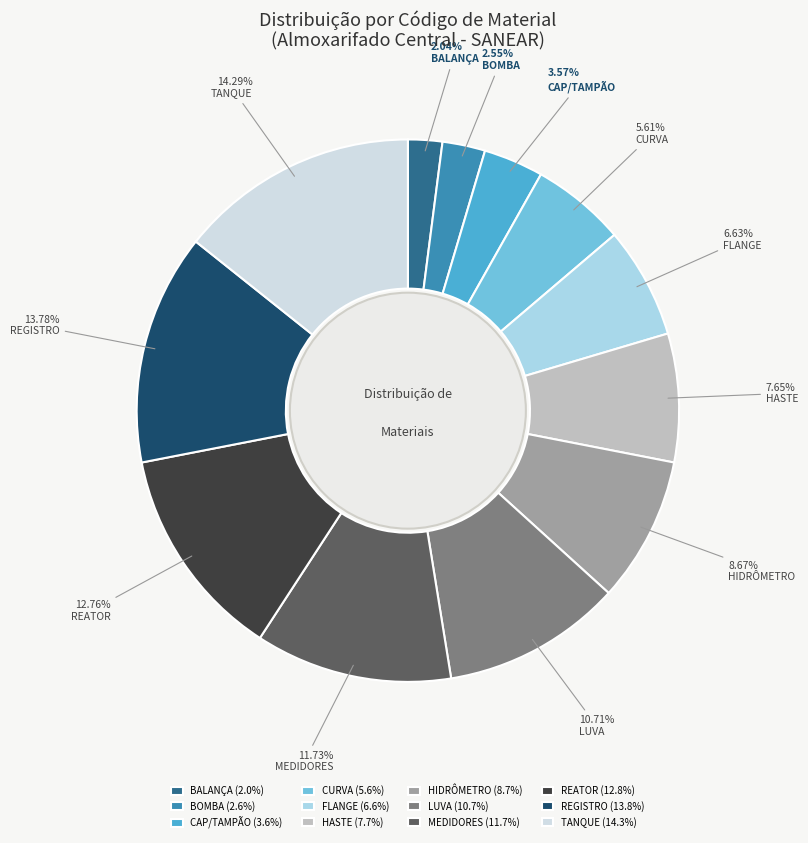

True or false: HASTE accounts for 1% of the total.

False